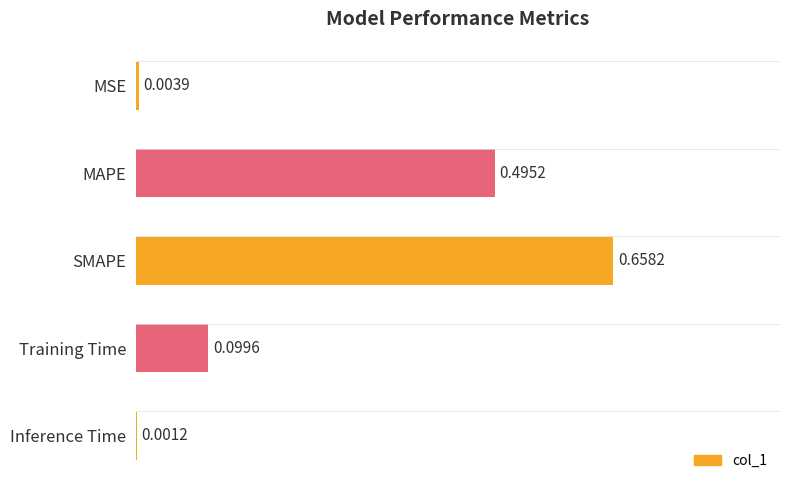

Which category has the highest value across all series?

SMAPE